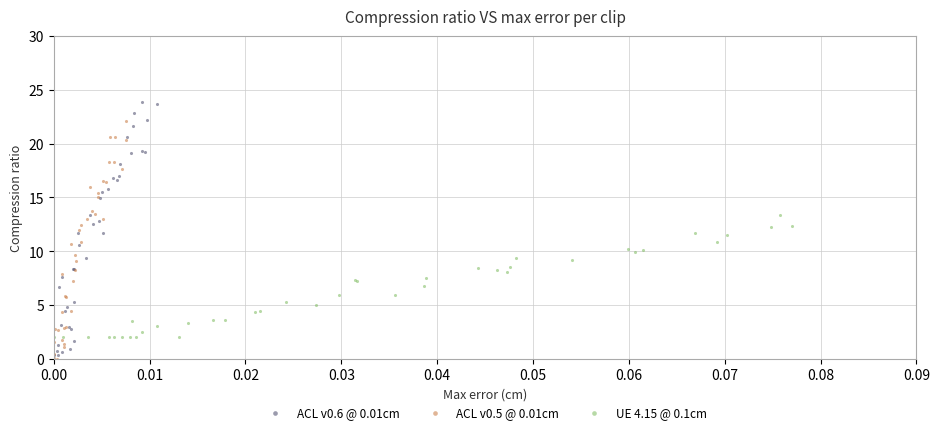

Which series reaches the maximum Y coordinate?

ACL v0.6 @ 0.01cm